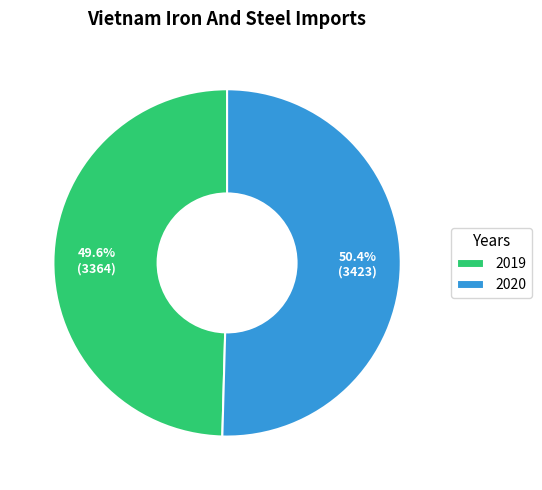

How many slices are in this pie chart?

2